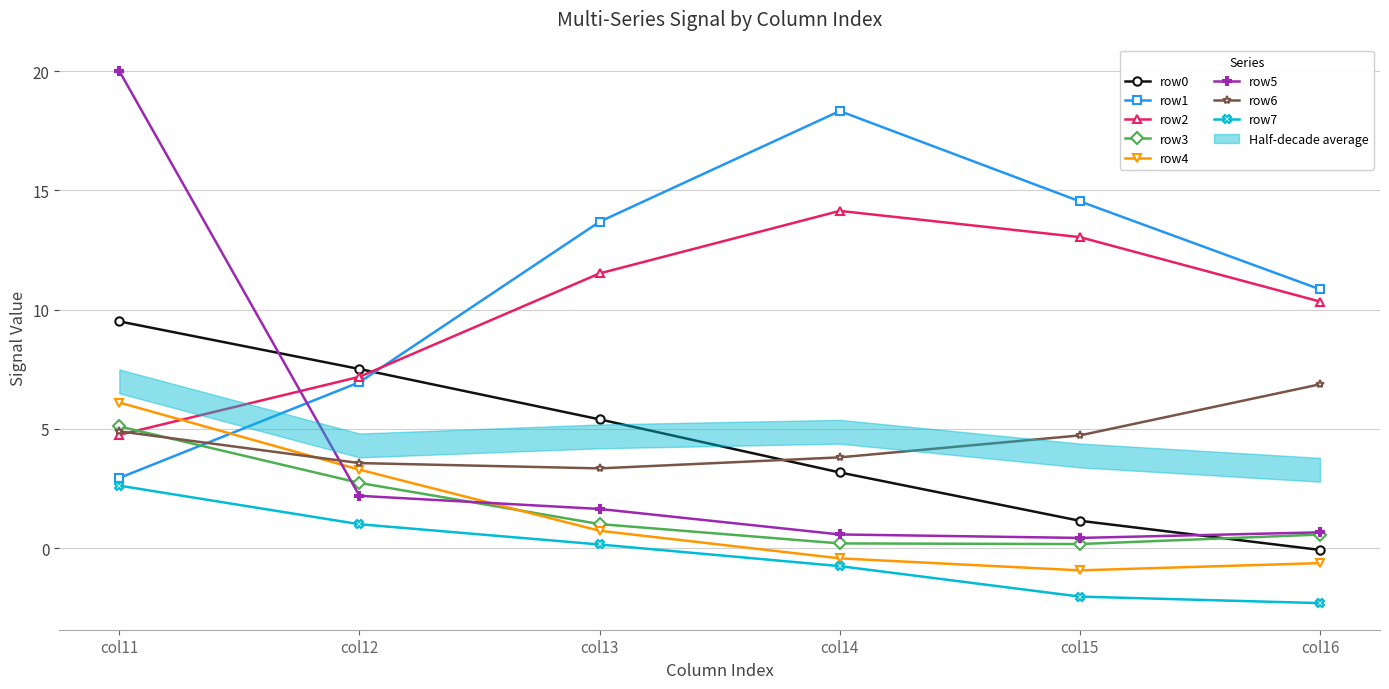

How many values in row0 are above zero?

5